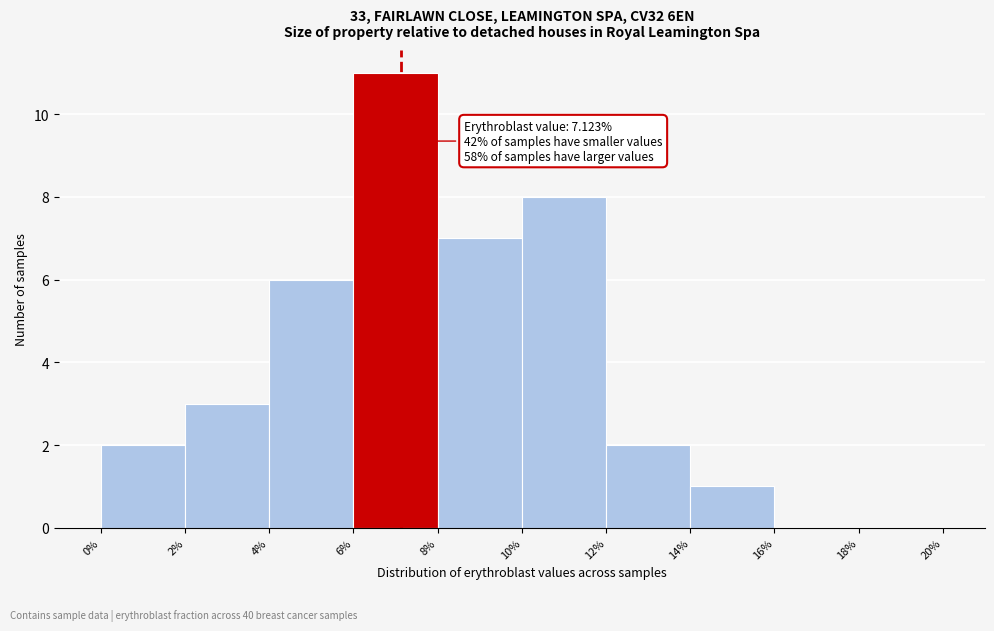

Which range on the x-axis has the tallest bar?

6% to 8%